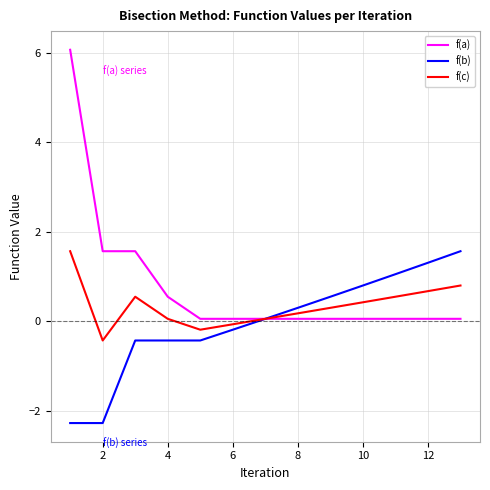

Rank the series by their average value, from lowest to highest.

f(b), f(c), f(a)